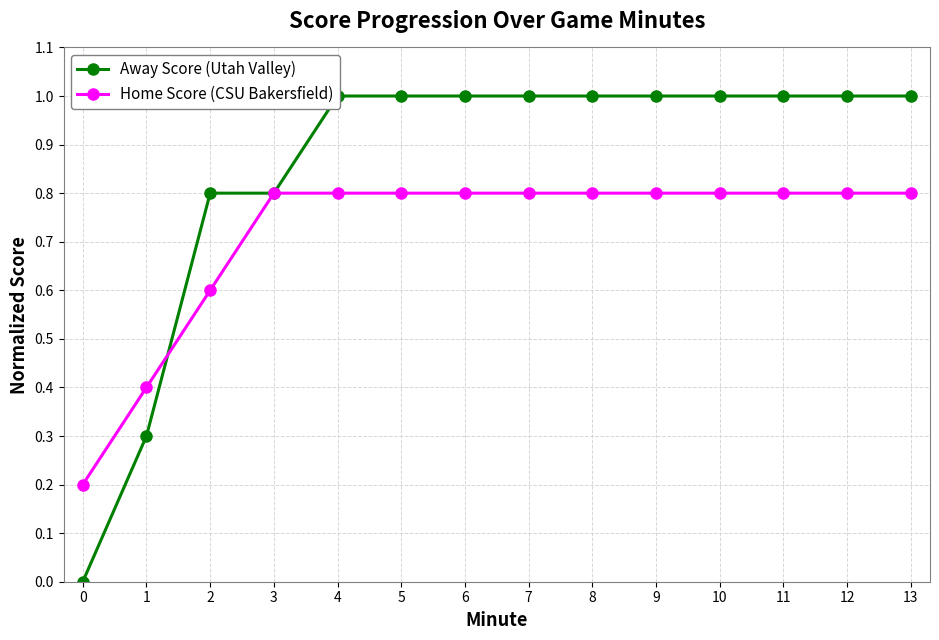

The Home Score (CSU Bakersfield) series shows 0.8 at 11. True or false?

True